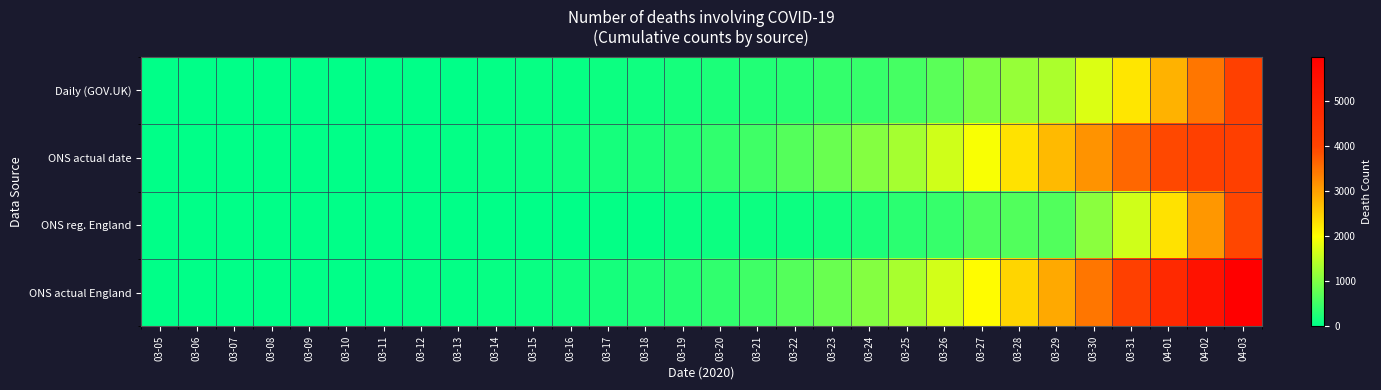

At which category does the chart reach its minimum across all series?

03-05